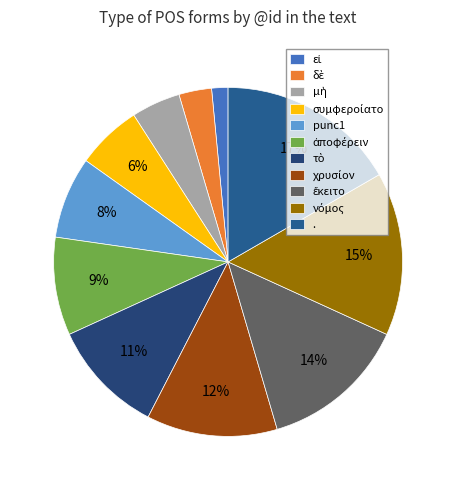

To the nearest percent, what is the average slice percentage?

9%